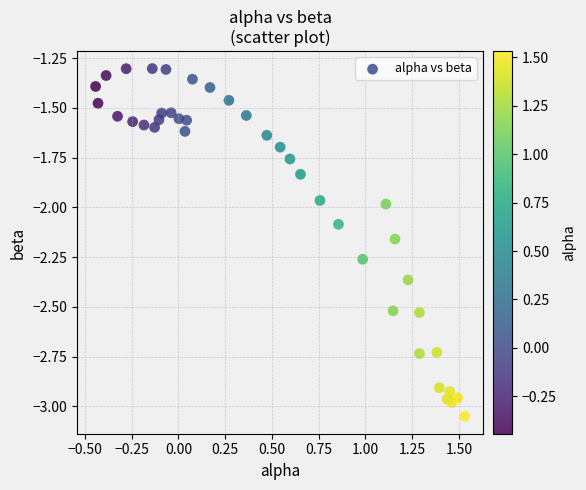

What is the range of X values (max minus min)?

2.0